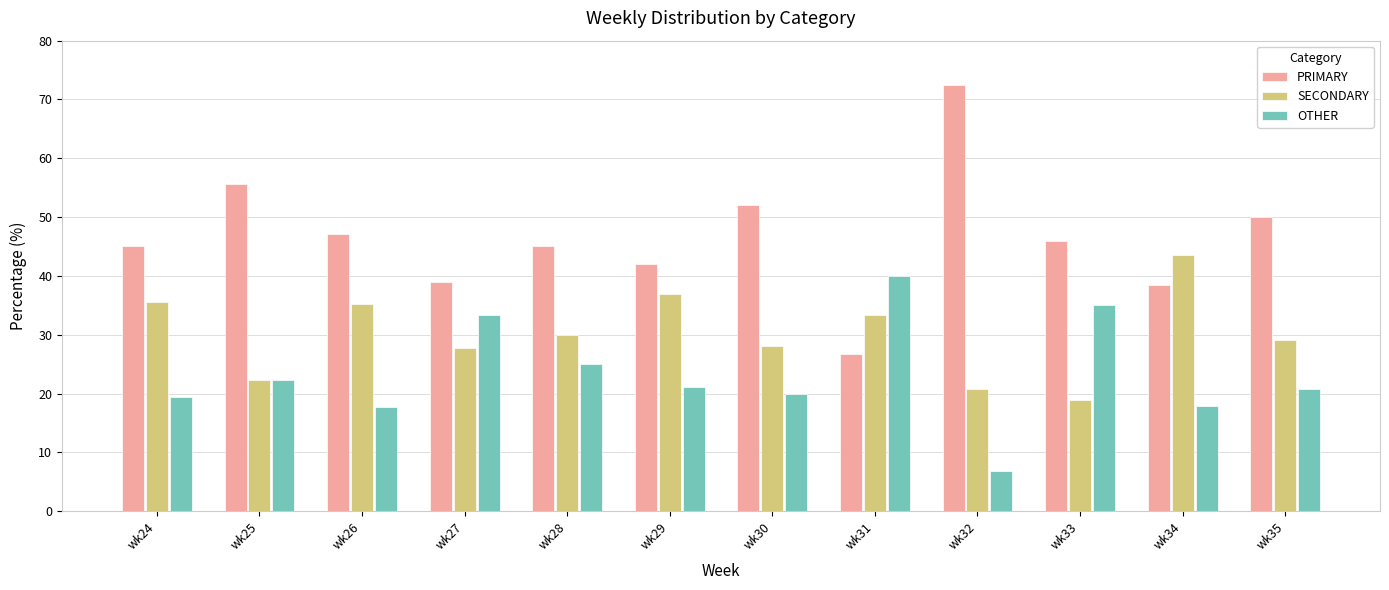

List the series in order of their overall mean, highest first.

PRIMARY, SECONDARY, OTHER